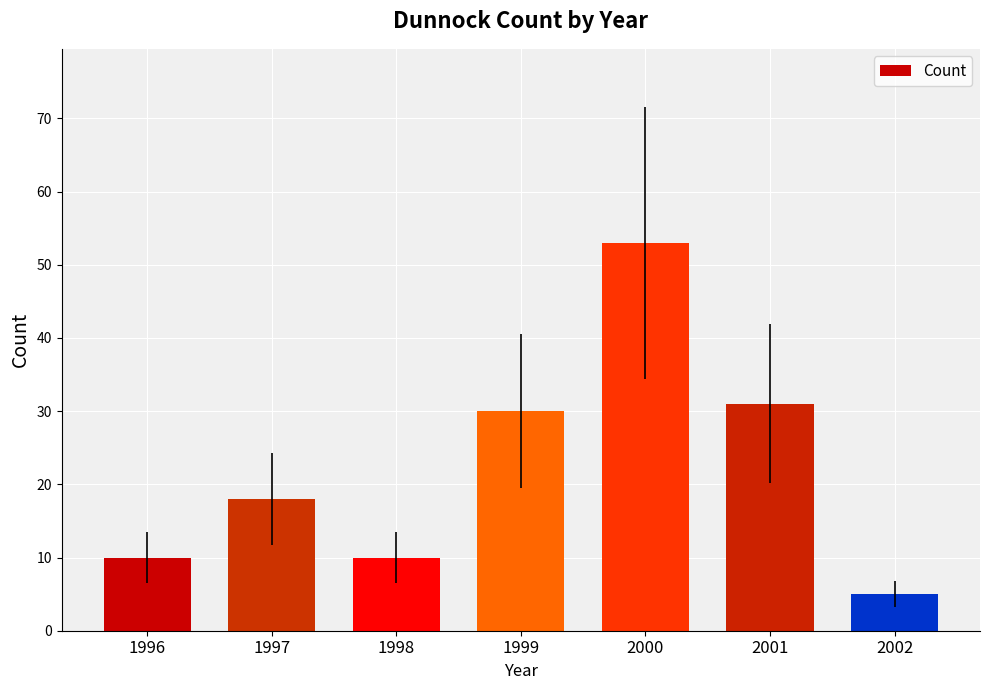

The value at 2000 is 83. True or false?

False